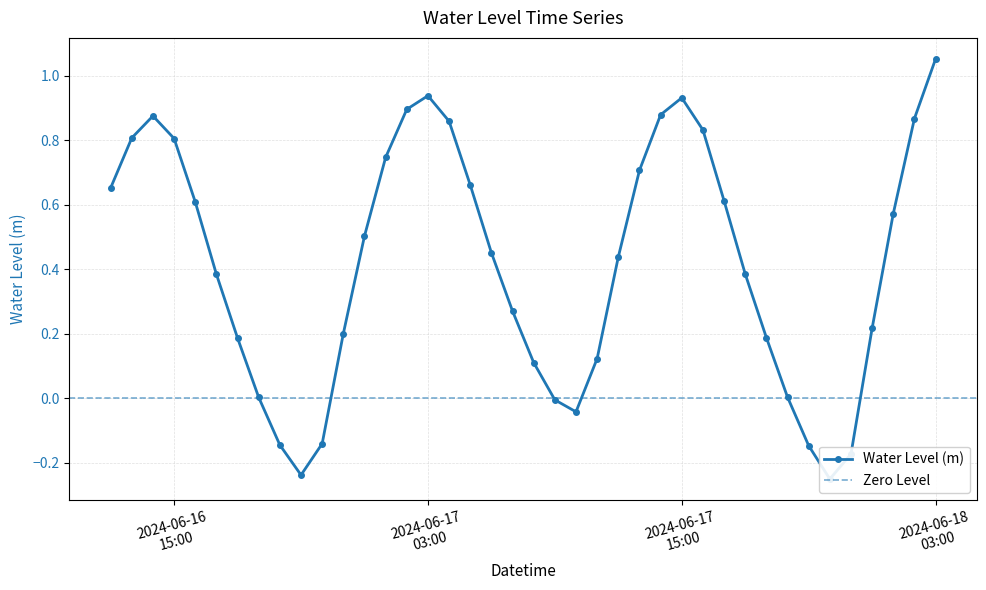

Reading left to right, what are all the values shown in this chart?

0.7	0.8	0.9	0.8	0.6	0.4	0.2	0.0	-0.1	-0.2	-0.1	0.2	0.5	0.7	0.9	0.9	0.9	0.7	0.5	0.3	0.1	-0.0	-0.0	0.1	0.4	0.7	0.9	0.9	0.8	0.6	0.4	0.2	0.0	-0.1	-0.2	-0.2	0.2	0.6	0.9	1.1